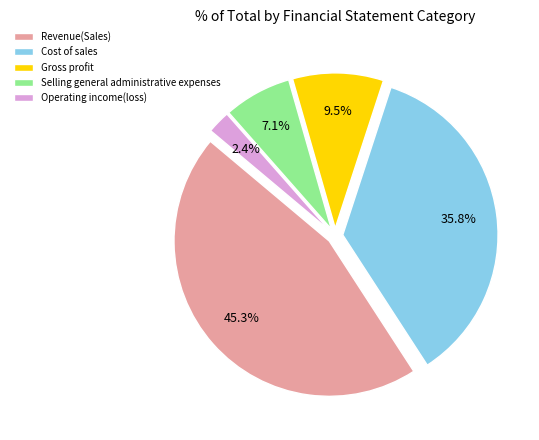

What percentage is the Selling general administrative expenses slice, to the nearest percent?

7%